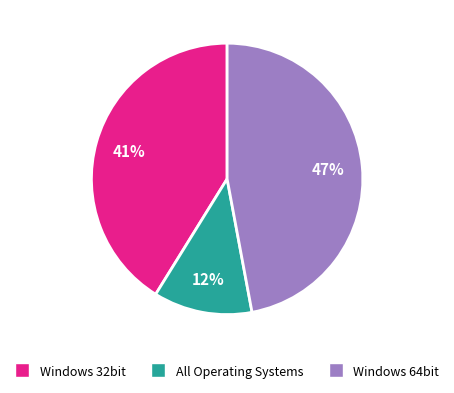

To the nearest percent, what is the difference between the largest and smallest slice percentages?

35%